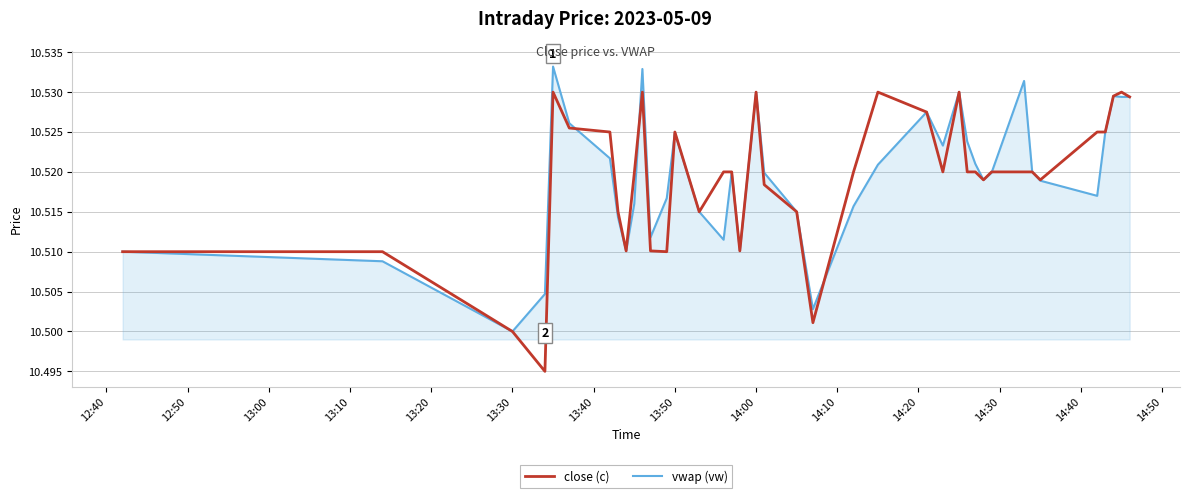

True or false: close (c) and vwap (vw) cross at least once.

True